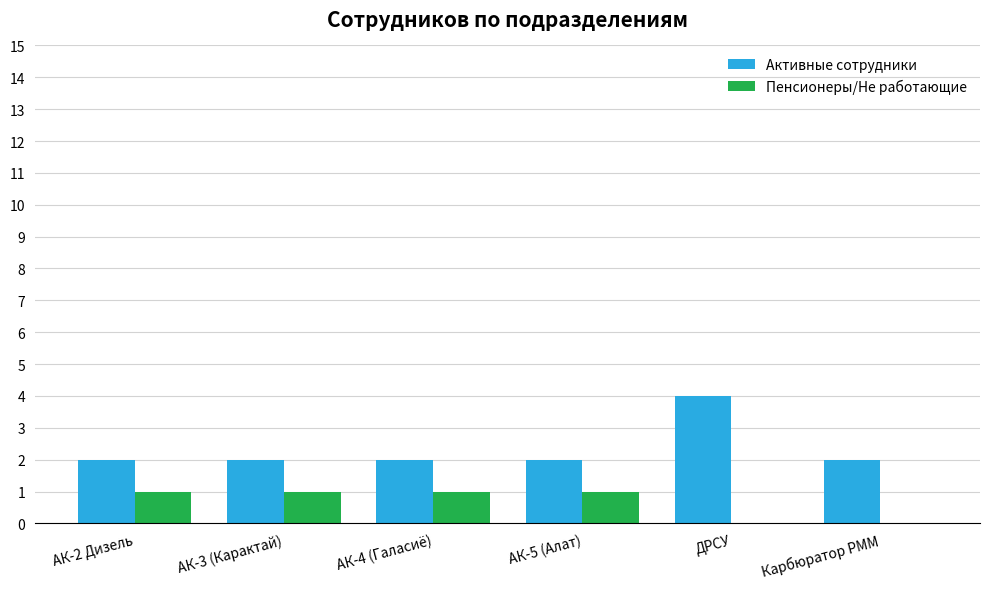

What is the sum of the Активные сотрудники values at АК-4 (Галасиё) and ДРСУ?

6